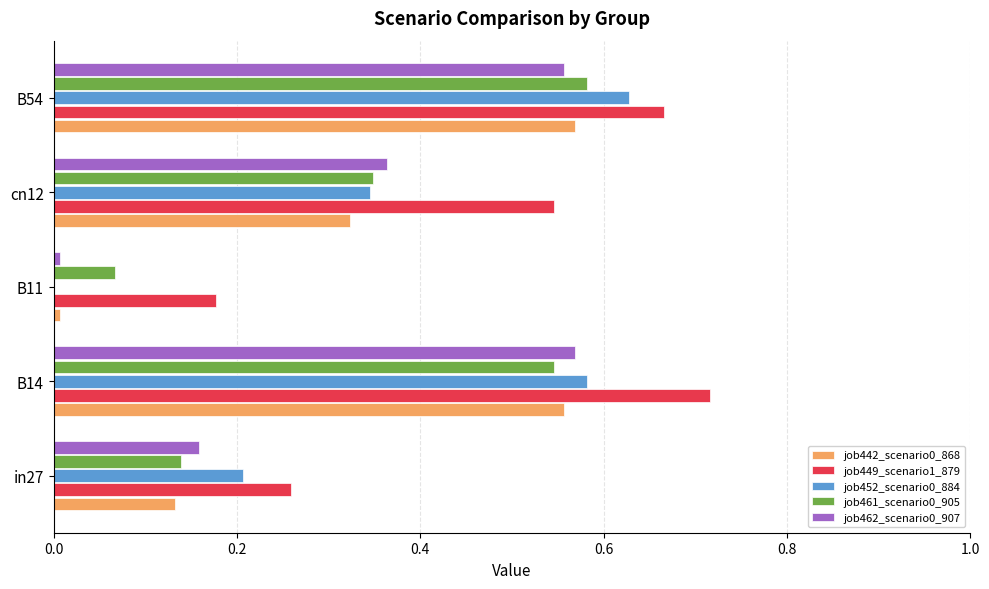

What is the total value across all series at B14?

3.0